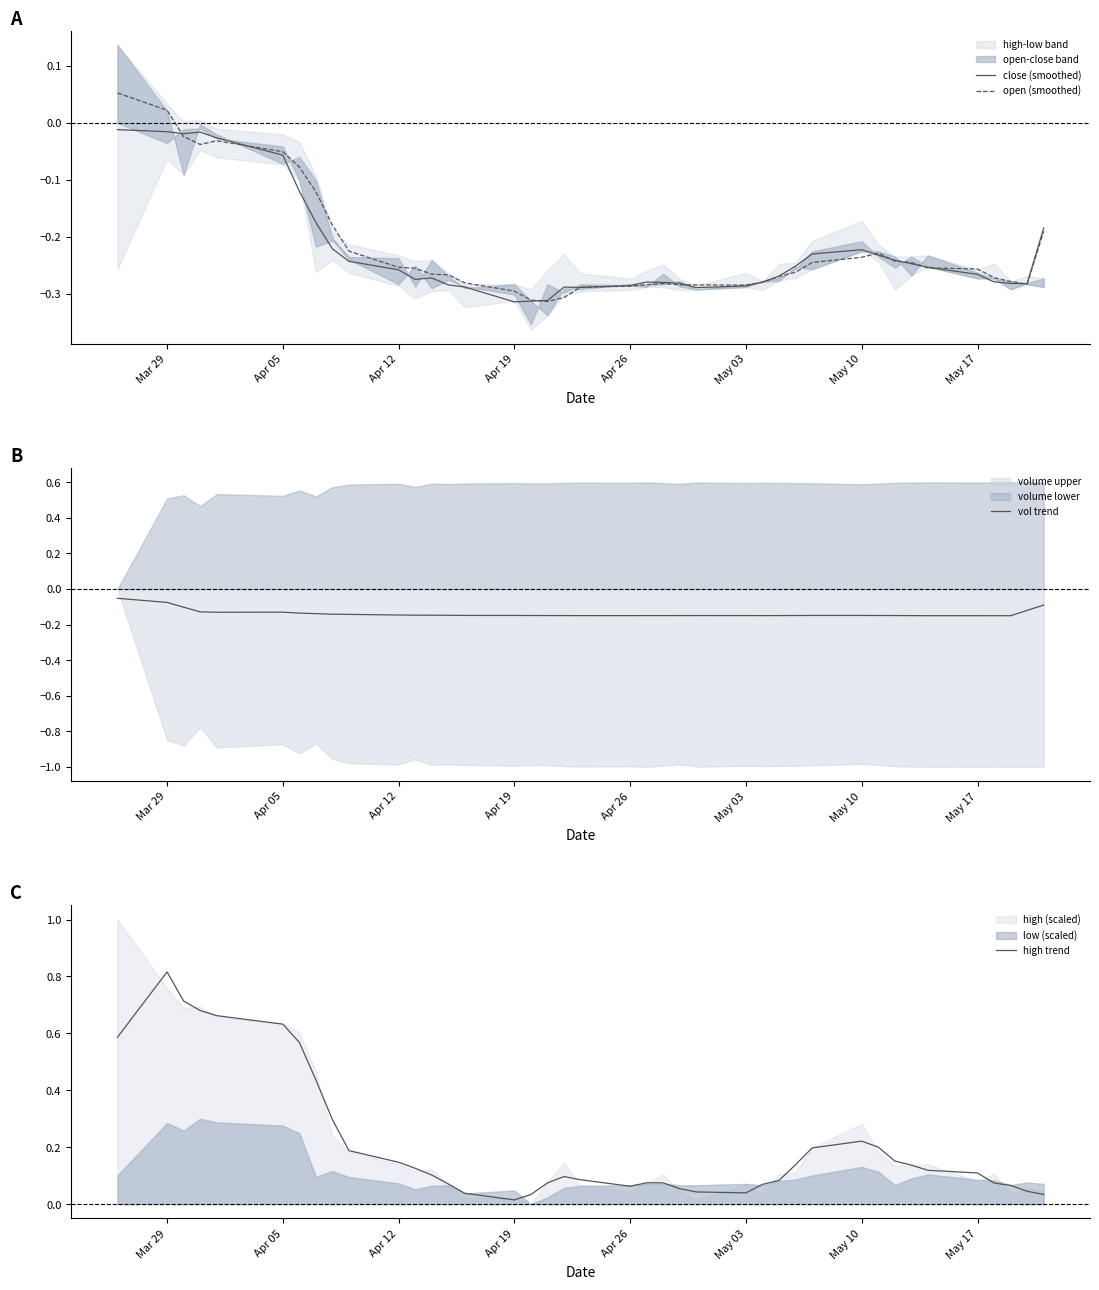

How many lines are shown in the chart?

4